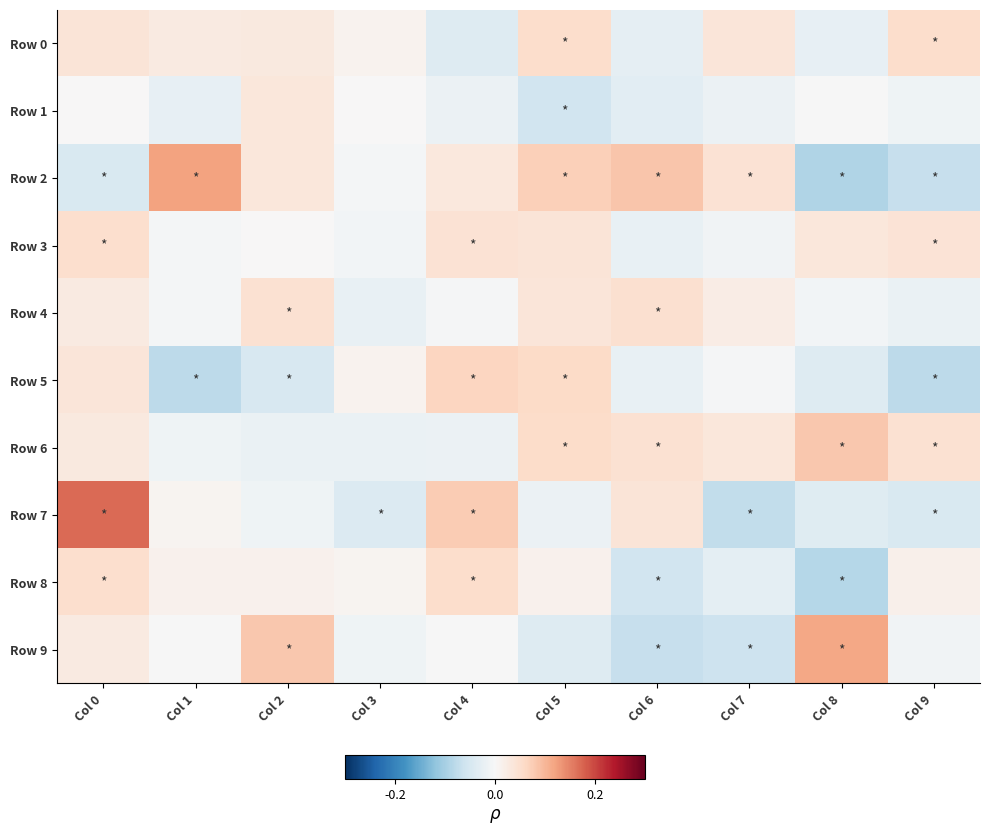

Which series has the largest total across all categories?

Row 6